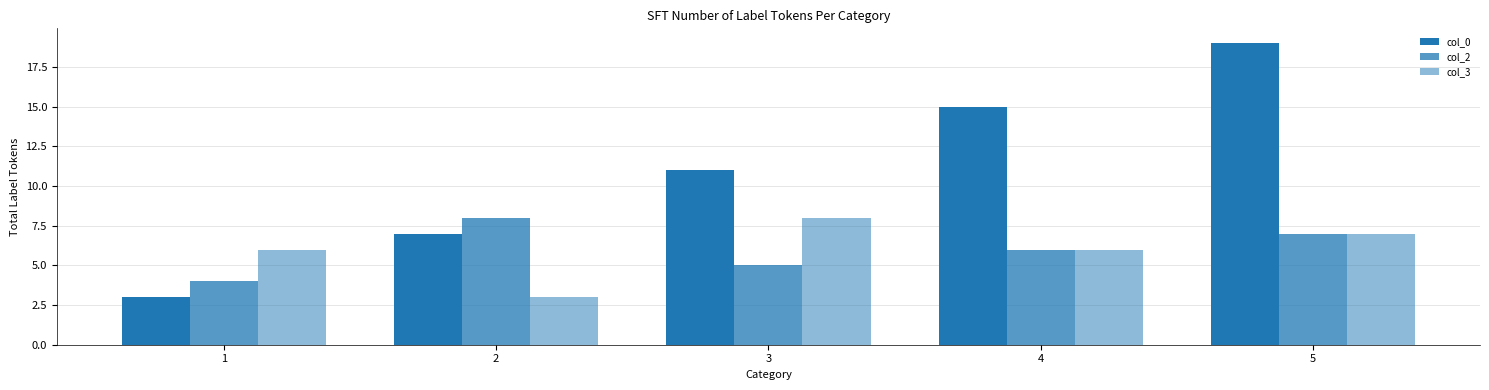

Is it true that col_0 equals 5 at 1?

False